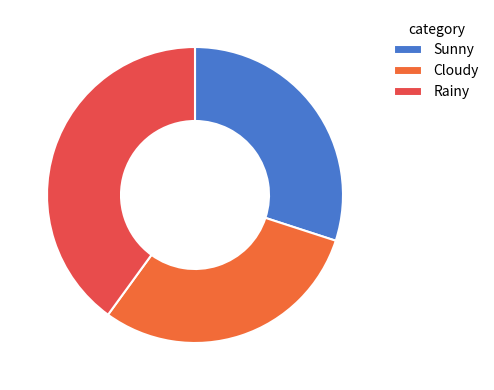

To the nearest percent, what portion does Sunny represent?

30%